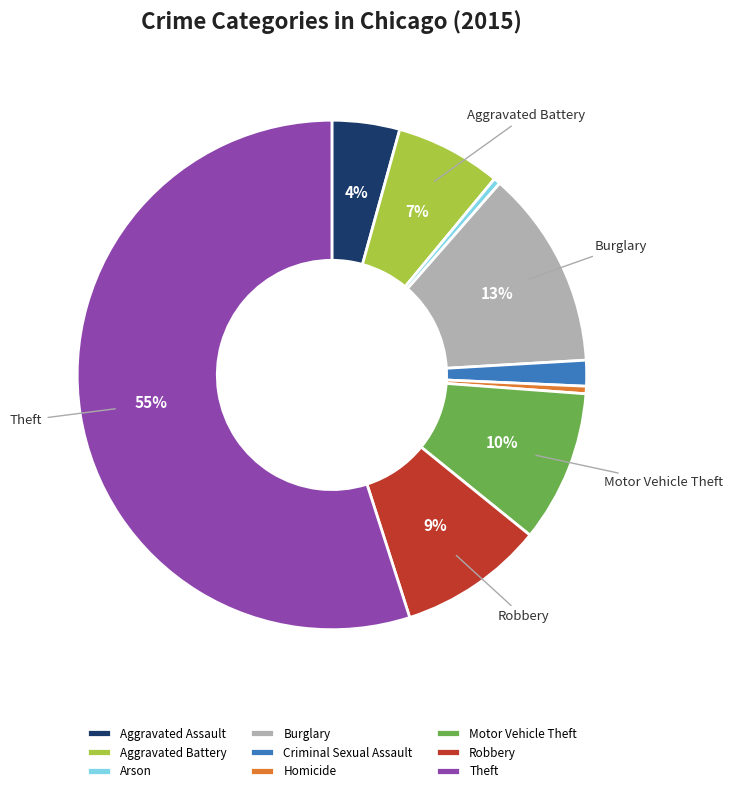

True or false: Aggravated Assault accounts for 4% of the total.

True